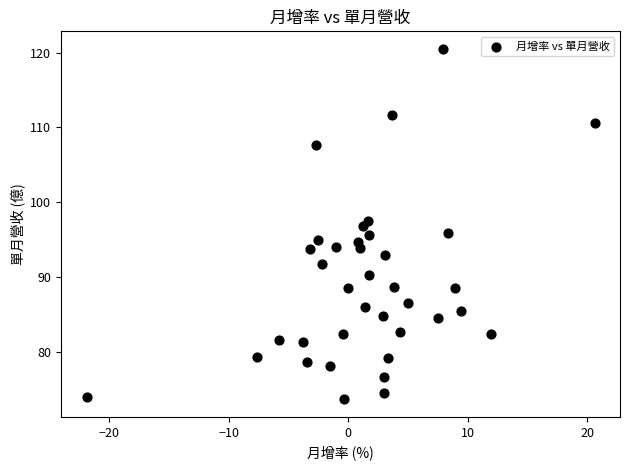

What is the range of X values (max minus min)?

42.5